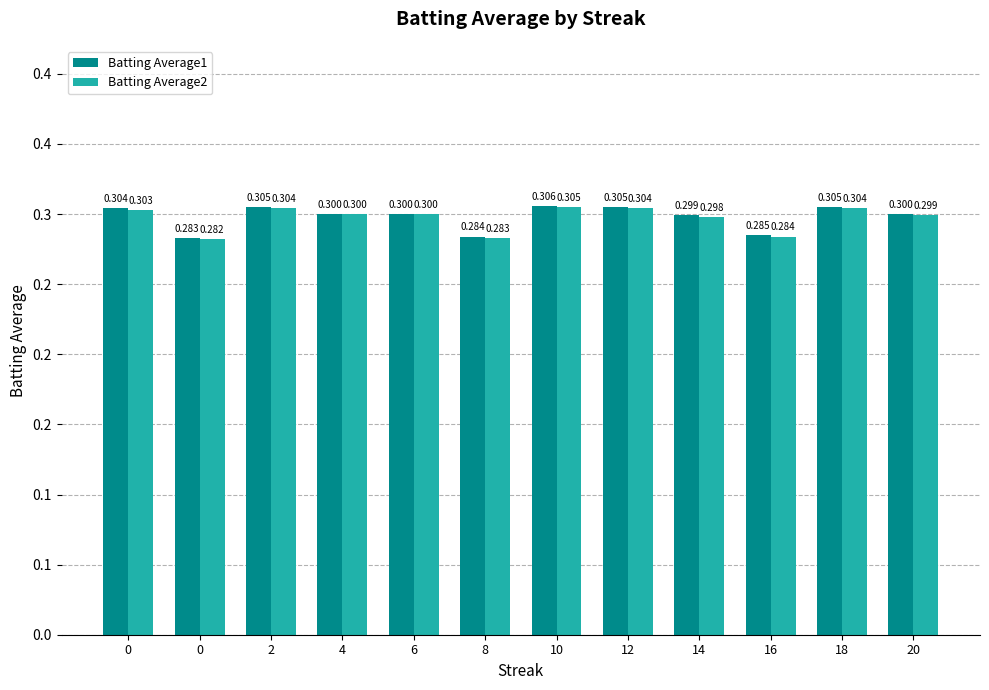

Are the bars horizontal?

No